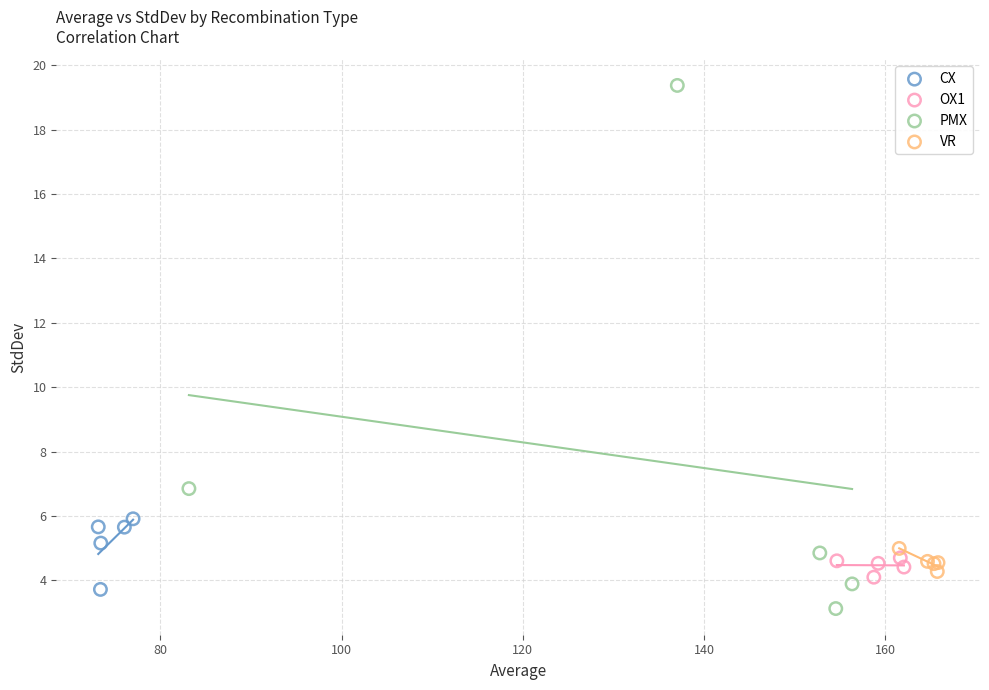

Which series has the largest Y range (max minus min)?

PMX